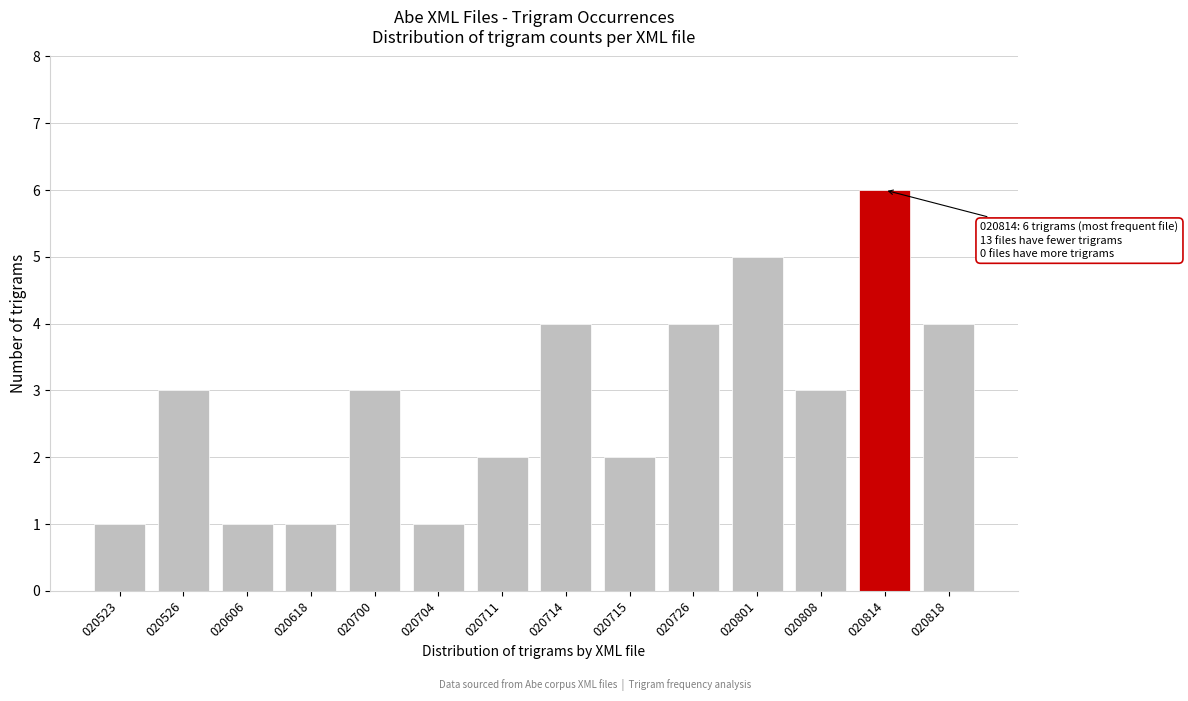

Reading right to left, list all the values displayed in this chart.

020818=4	020814=6	020808=3	020801=5	020726=4	020715=2	020714=4	020711=2	020704=1	020700=3	020618=1	020606=1	020526=3	020523=1